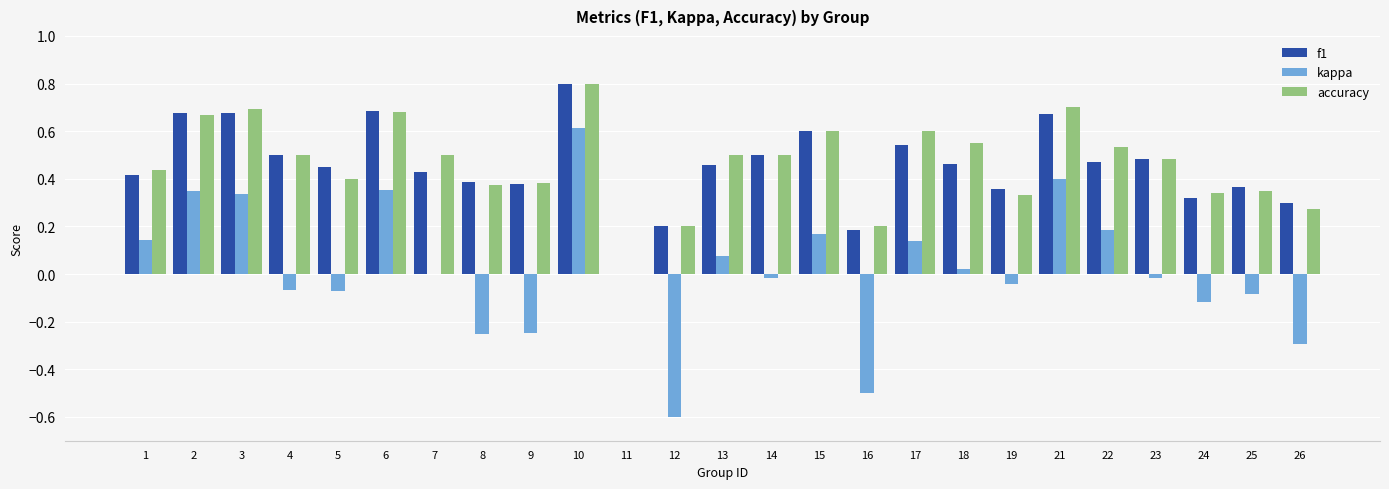

Which series changed the most between 16 and 17?

kappa